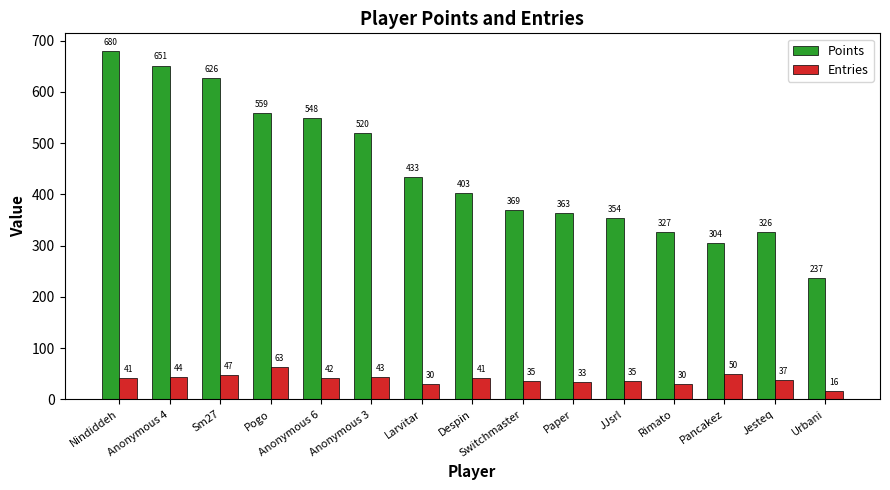

What is the spread (max minus min) of values at Anonymous 6?

506